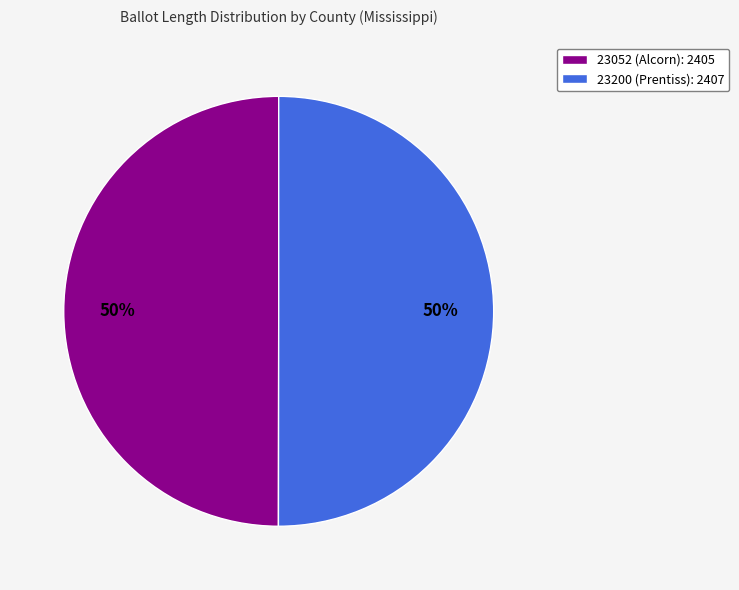

To the nearest percent, what is the combined percentage of 23052 (Alcorn) and 23200 (Prentiss)?

100%